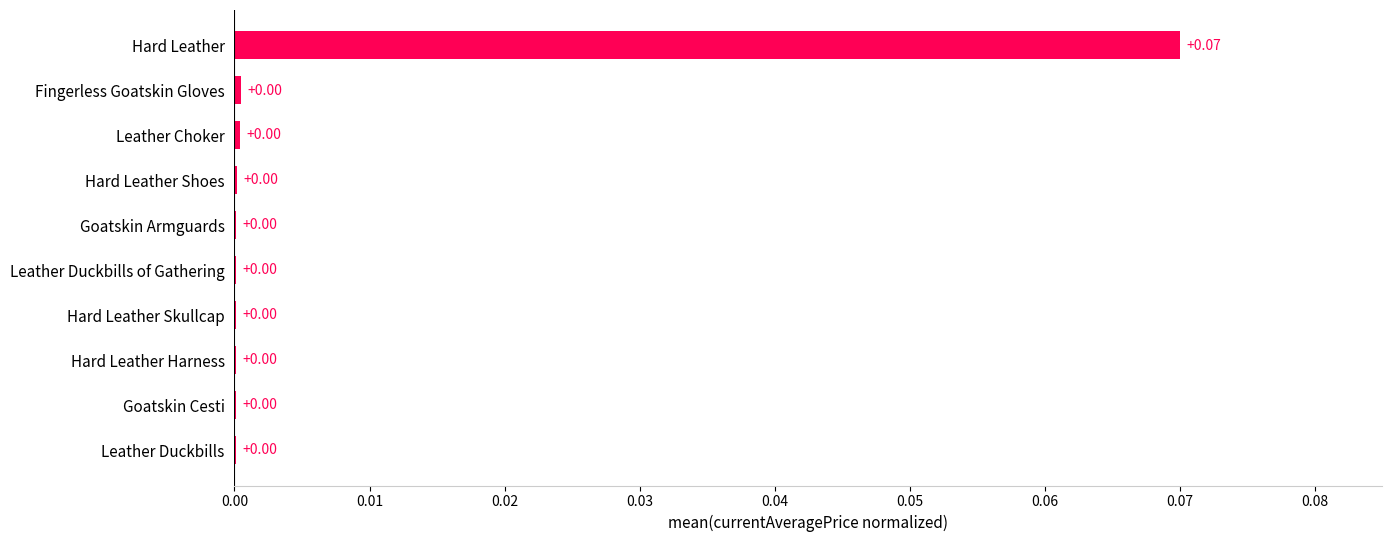

What is the change in value from Leather Duckbills to Hard Leather?

+0.1